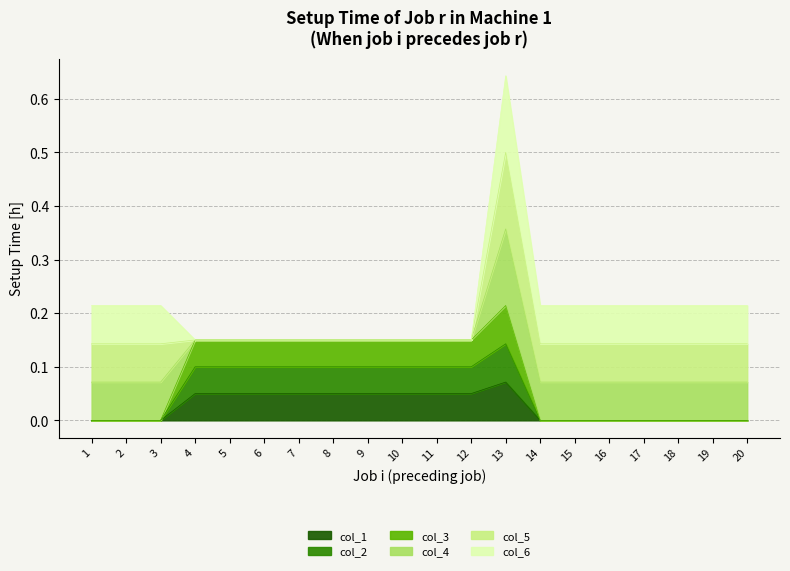

What is the difference between the second highest and minimum values in the col_3 series?

0.1